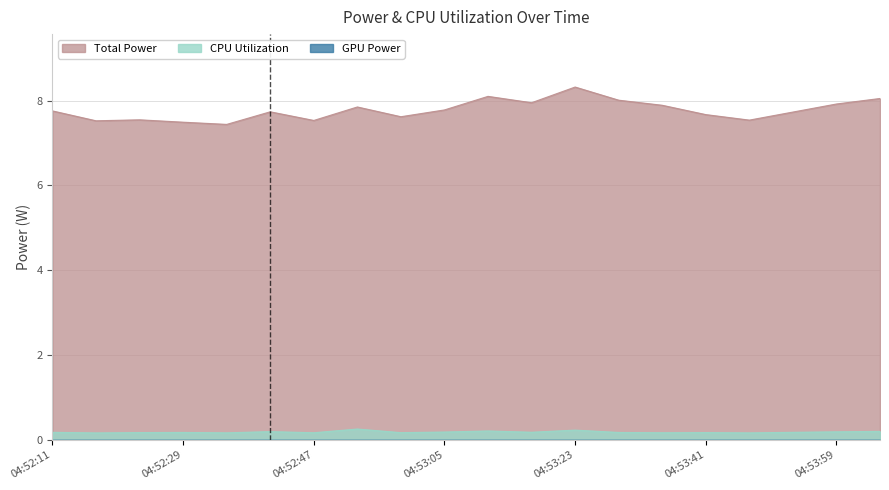

Does the chart display data point markers on the line(s)?

No